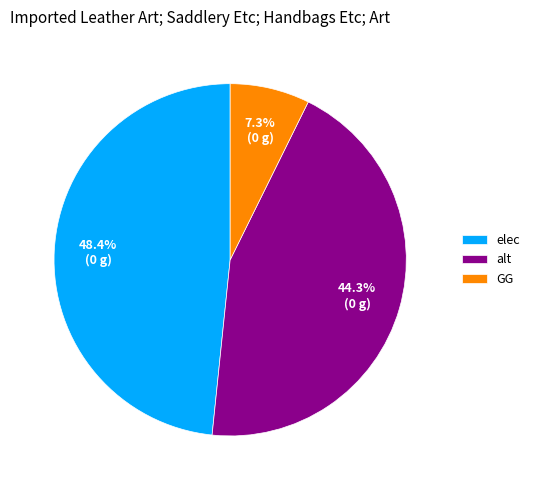

To the nearest percent, what is the difference between the largest and smallest slice percentages?

41%